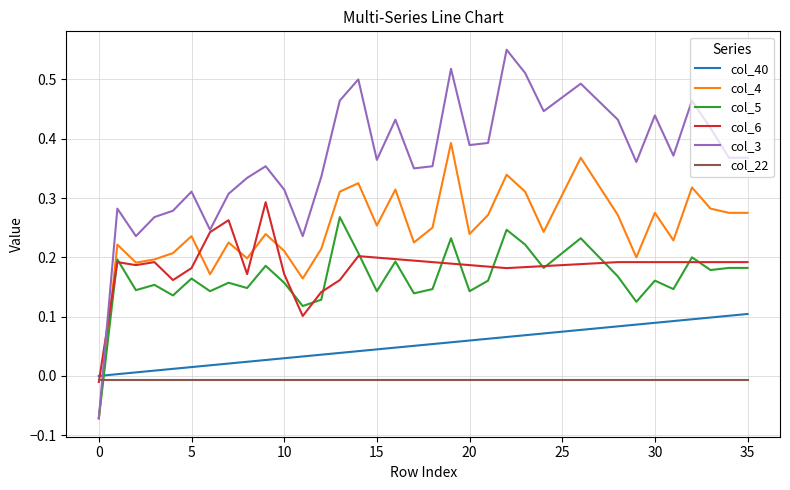

Which series ends up on top after the final intersection of col_40 and col_4?

col_4